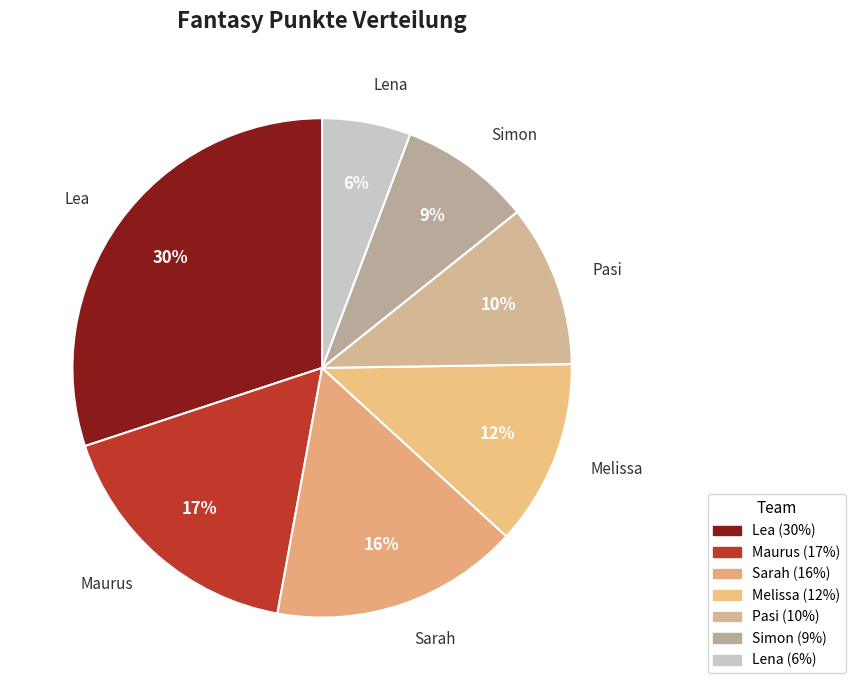

Does Pasi account for over 50% of the chart?

No